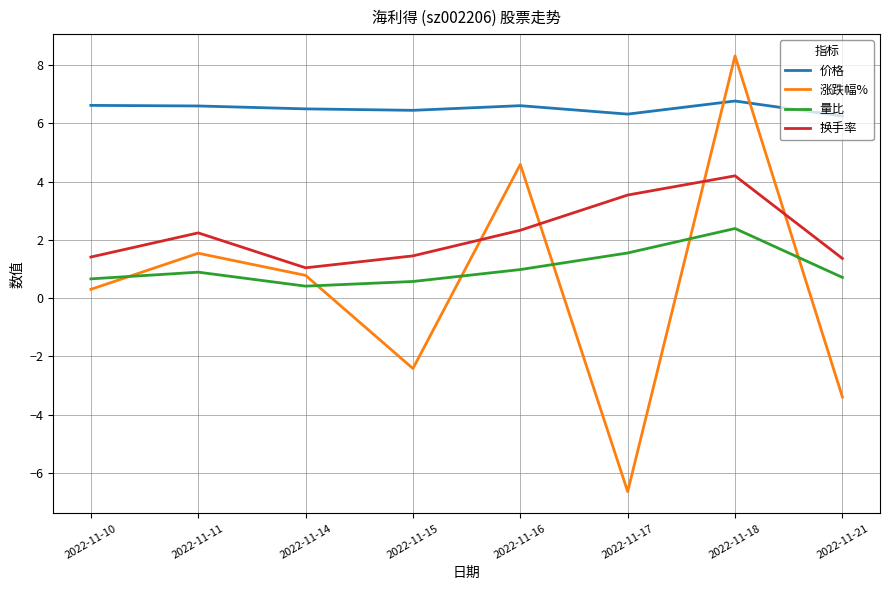

Read the 价格 value at 2022-11-16.

6.6